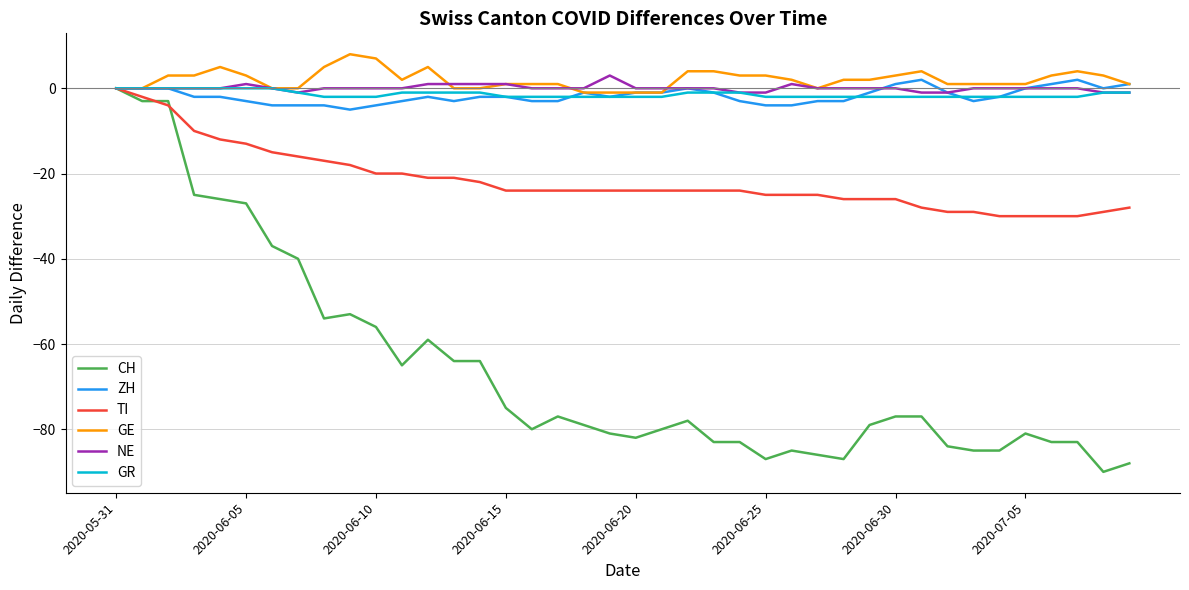

Which series has the widest spread of values?

CH